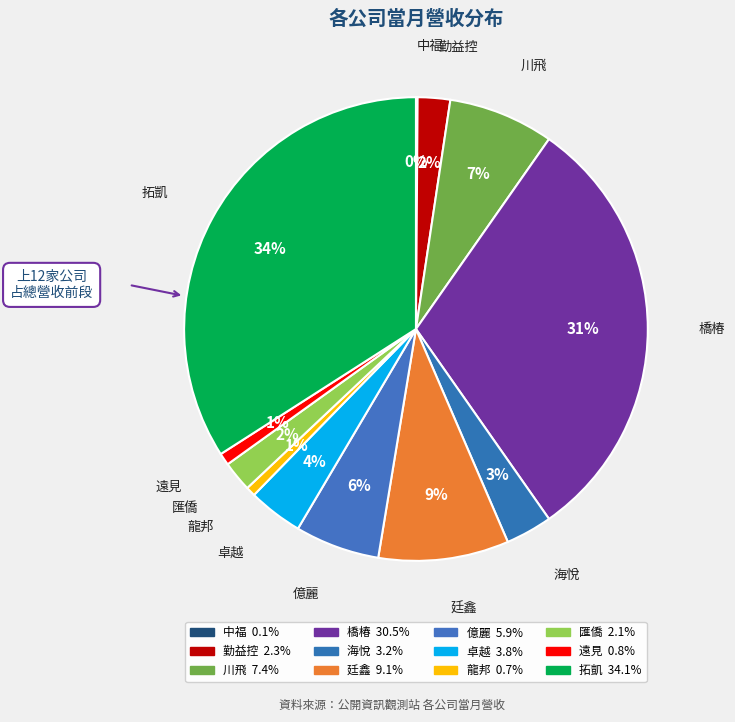

How many slices are in this pie chart?

12